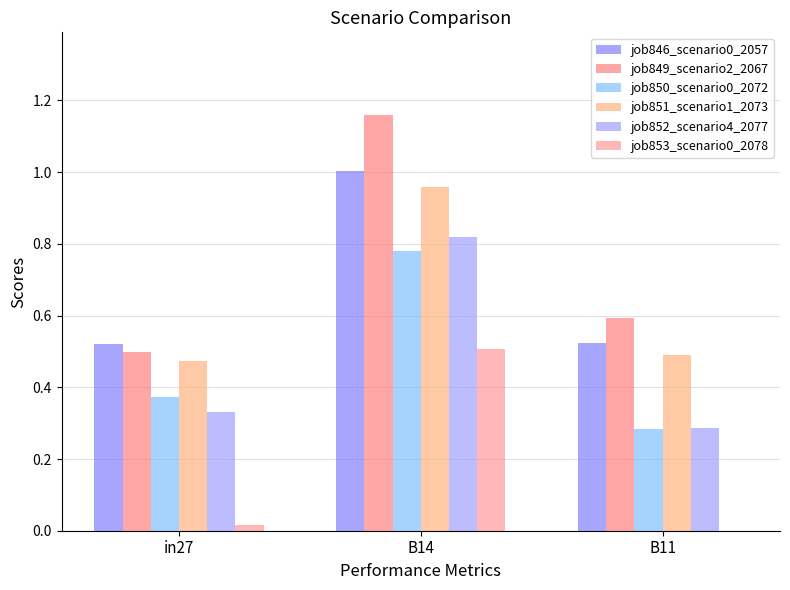

What is the difference between the job849_scenario2_2067 values at B14 and B11?

0.6